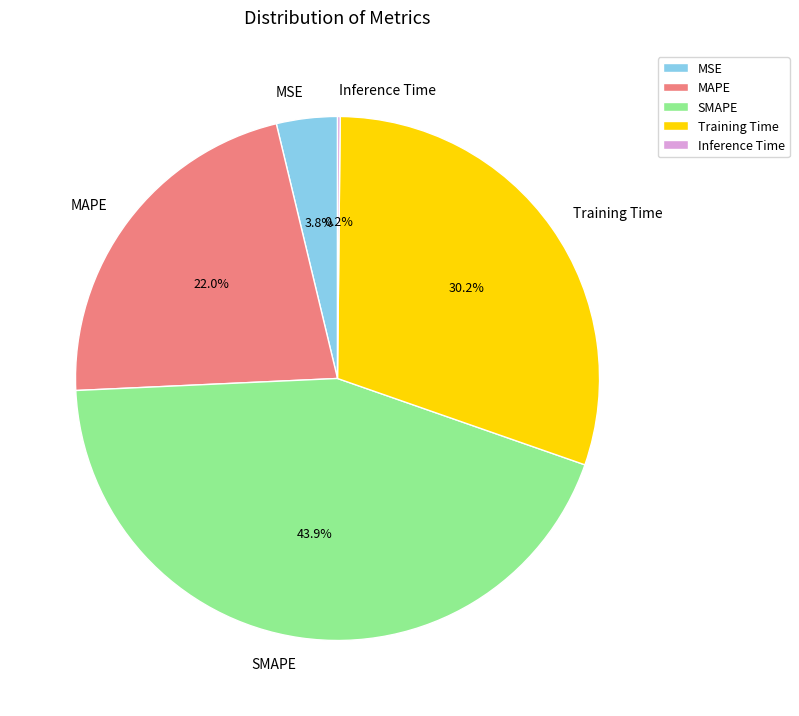

Approximately how many times larger is the value at Training Time compared to MAPE?

1.4